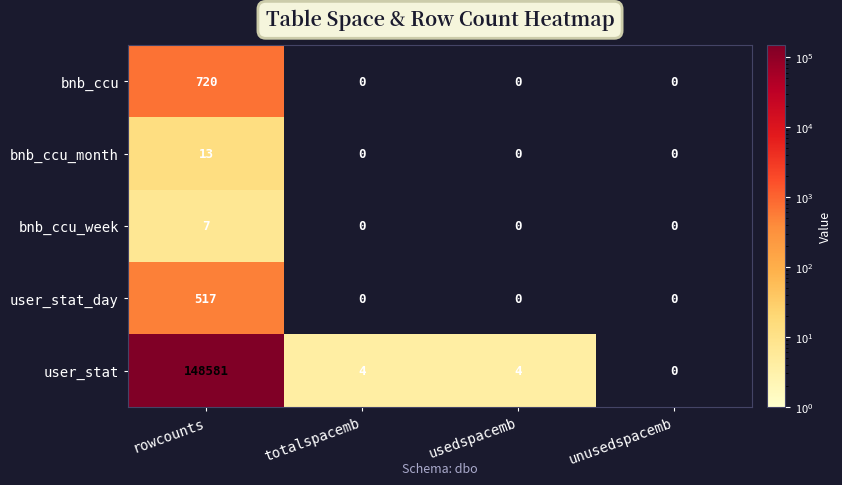

Reading left to right, what are all the values shown in this chart?

bnb_ccu: 720	0	0	0
bnb_ccu_month: 13	0	0	0
bnb_ccu_week: 7	0	0	0
user_stat_day: 517	0	0	0
user_stat: 148581	4	4	0